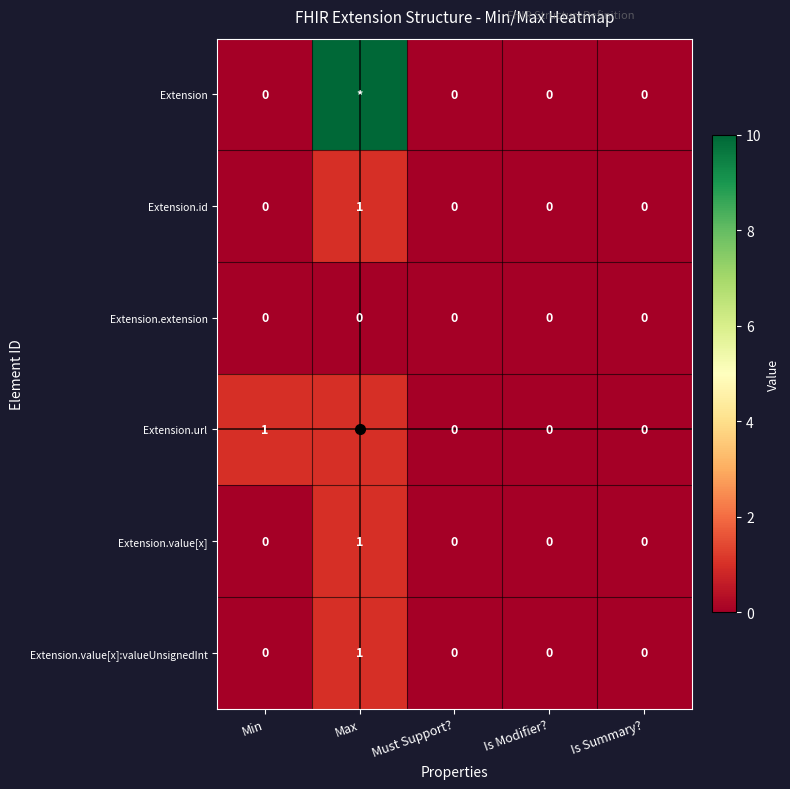

At how many categories does at least one series exceed 52?

1